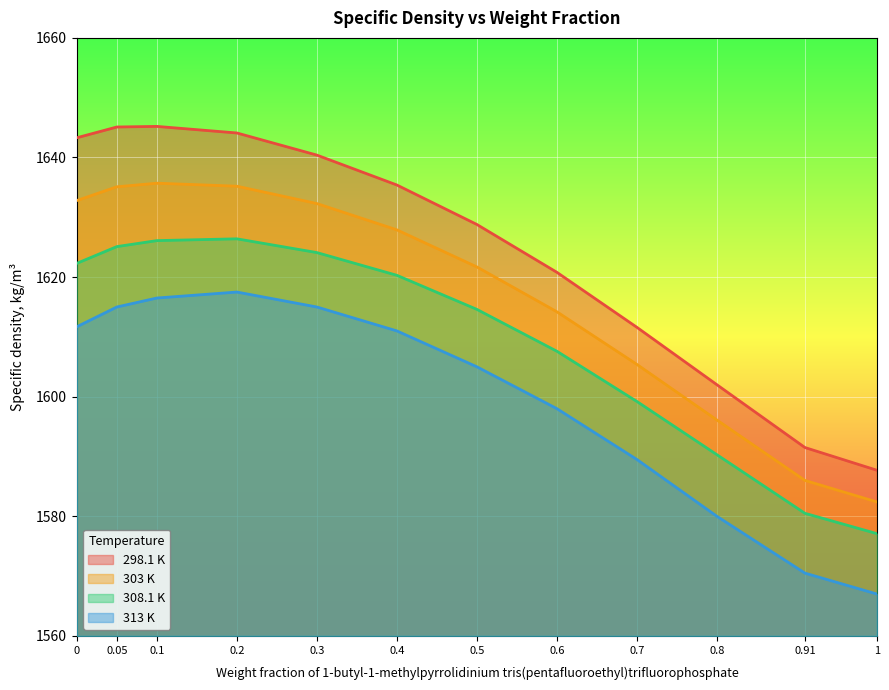

What is the minimum value for 313 K?

1567.0